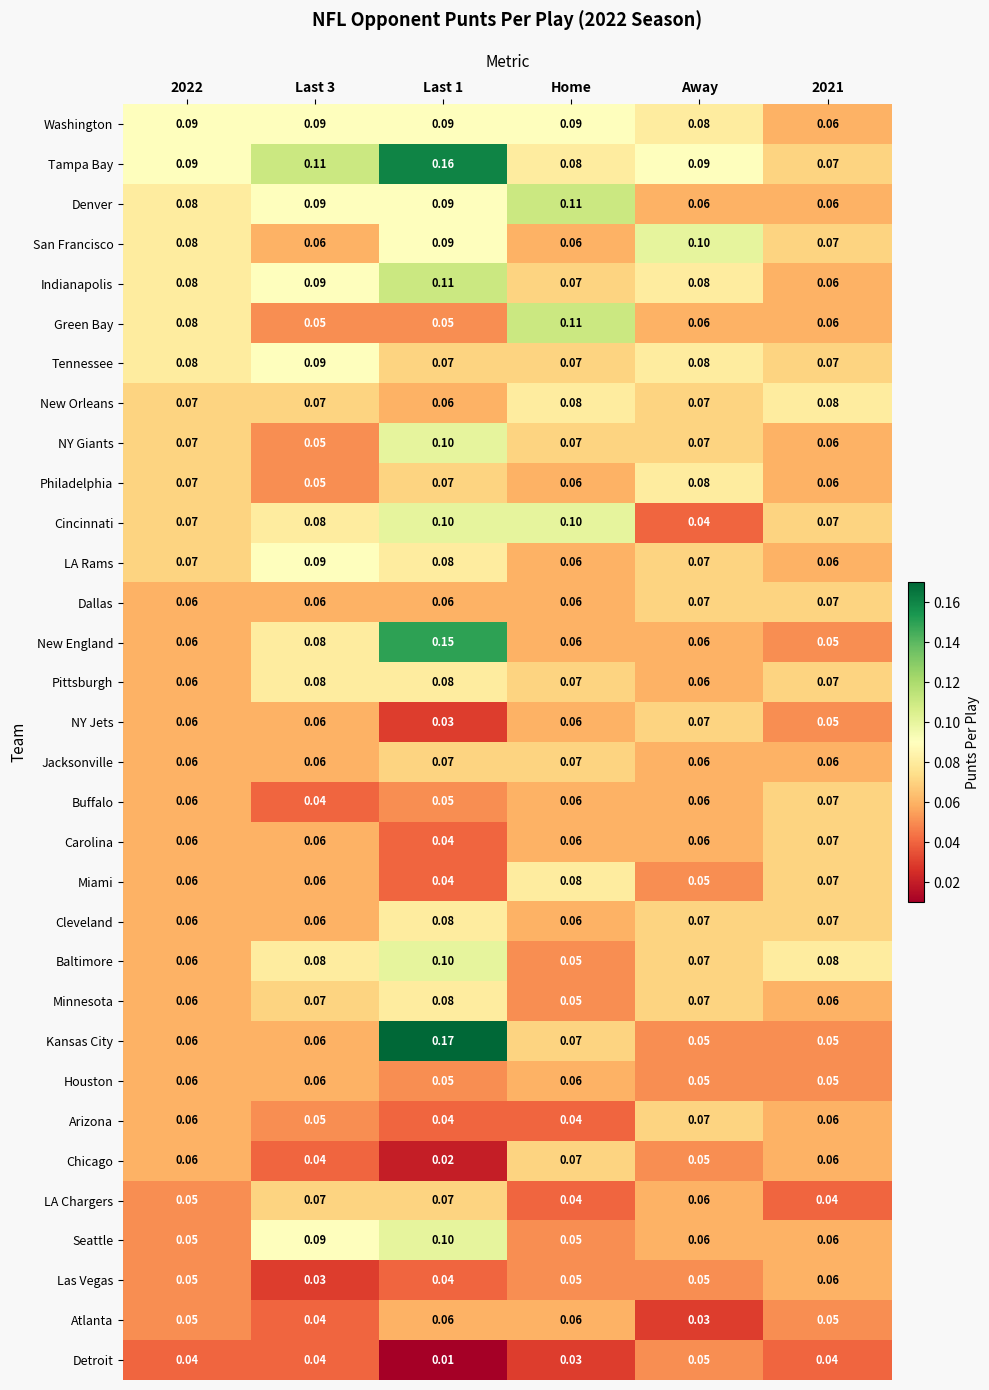

Which series has the largest total across all categories?

Tampa Bay